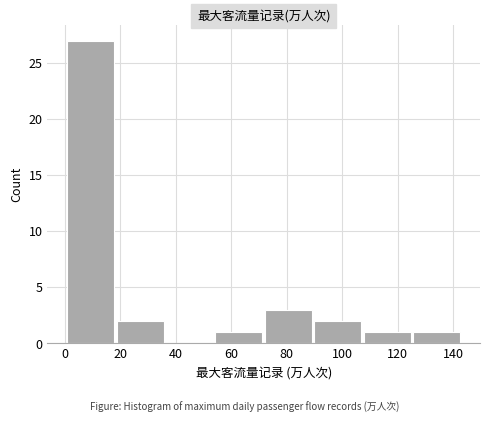

Reading left to right, list every bar in this chart as the range it spans on the x-axis followed by its height. Neither the bar edges nor the heights are printed on the chart, so give them approximately, as read against the axes.

0 to 18: 27
18 to 36: 2
36 to 54: 0
54 to 72: 1
72 to 90: 3
90 to 108: 2
108 to 126: 1
126 to 144: 1